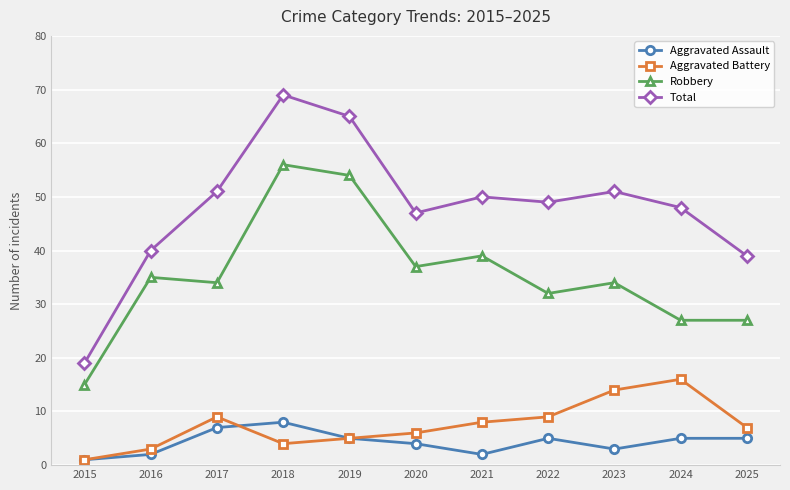

True or false: Robbery and Total intersect in this chart.

False